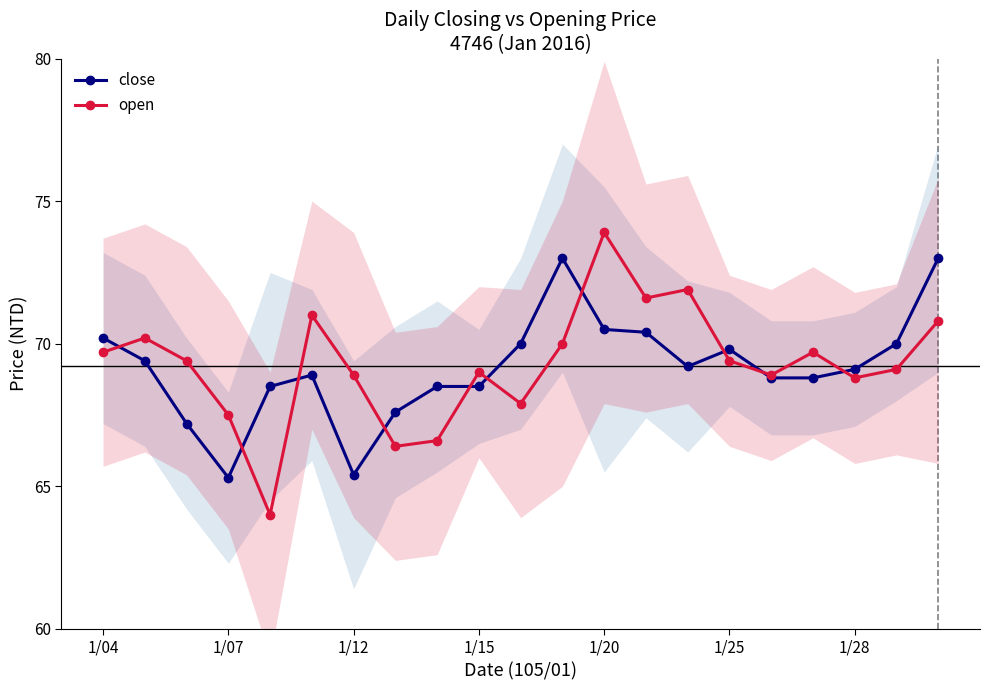

Is it true that open equals 69.0 at 1/15?

True